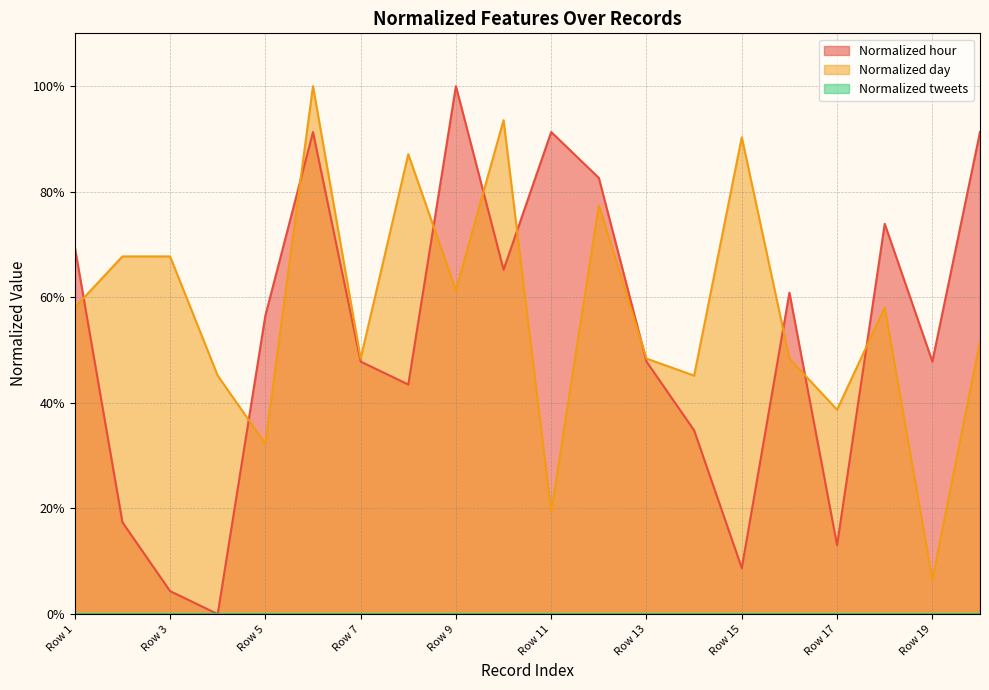

Reading left to right, extract all data points from this chart.

Normalized hour: Row 1=0.7	Row 2=0.2	Row 3=0.0	Row 4=0.0	Row 5=0.6	Row 6=0.9	Row 7=0.5	Row 8=0.4	Row 9=1.0	Row 10=0.7	Row 11=0.9	Row 12=0.8	Row 13=0.5	Row 14=0.3	Row 15=0.1	Row 16=0.6	Row 17=0.1	Row 18=0.7	Row 19=0.5	Row 20=0.9
Normalized day: Row 1=0.6	Row 2=0.7	Row 3=0.7	Row 4=0.5	Row 5=0.3	Row 6=1.0	Row 7=0.5	Row 8=0.9	Row 9=0.6	Row 10=0.9	Row 11=0.2	Row 12=0.8	Row 13=0.5	Row 14=0.5	Row 15=0.9	Row 16=0.5	Row 17=0.4	Row 18=0.6	Row 19=0.1	Row 20=0.5